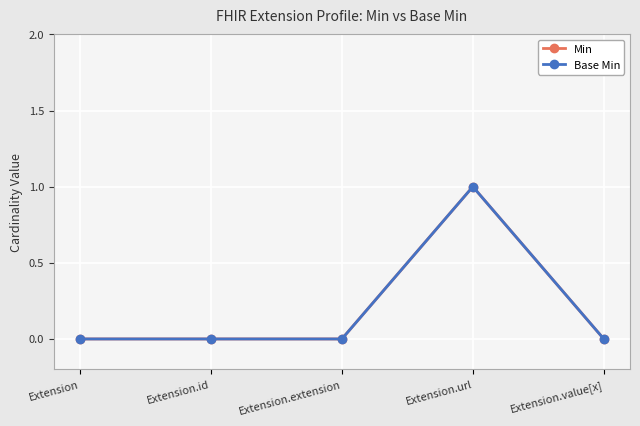

Is the value of Min at Extension.value[x] greater than the value of Base Min at Extension.id?

No